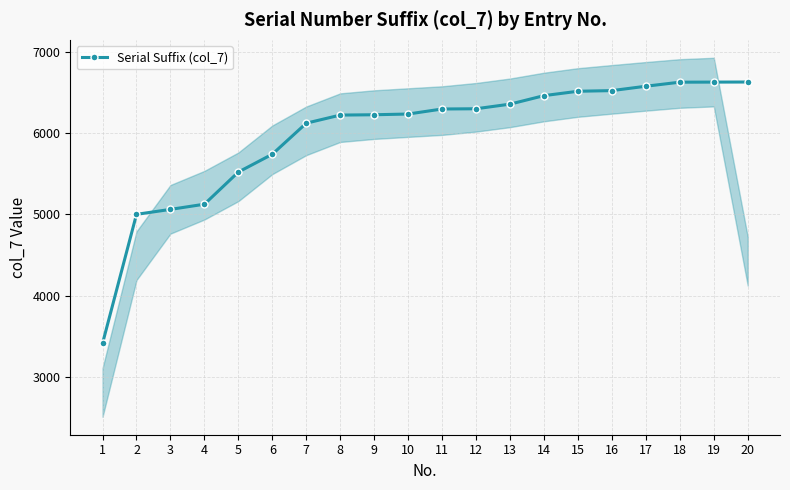

Rank the categories by value from lowest to highest.

1, 2, 3, 4, 5, 6, 7, 8, 9, 10, 11, 12, 13, 14, 15, 16, 17, 18, 19, 20